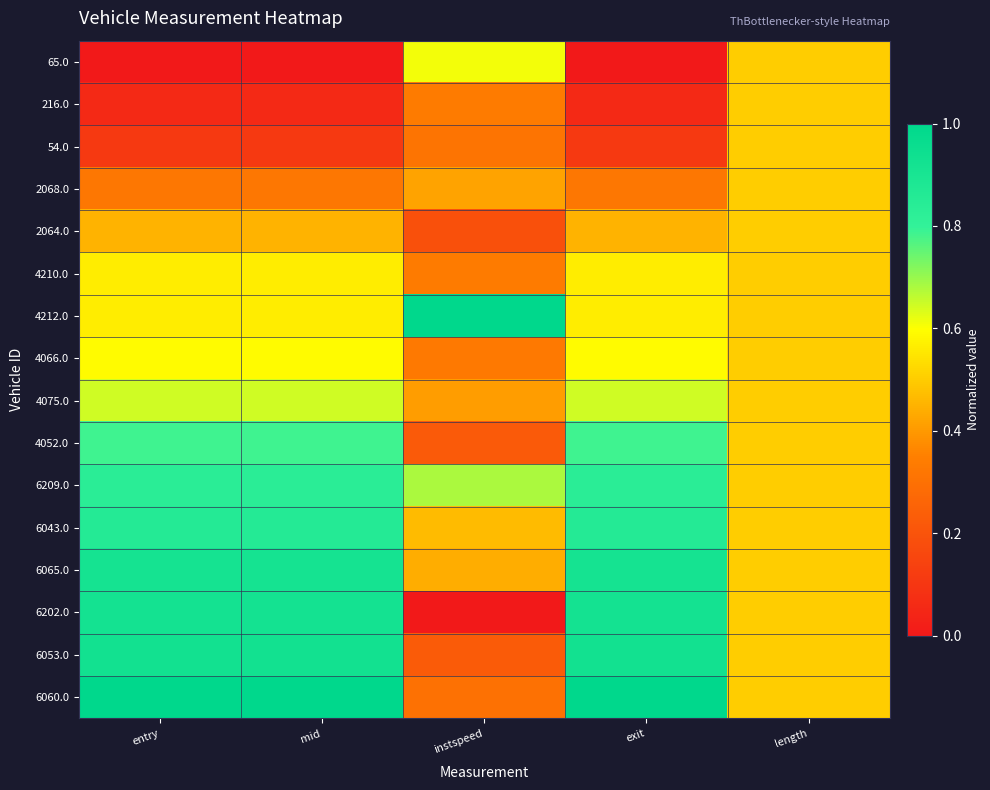

At which category is the sum across all series the highest?

exit